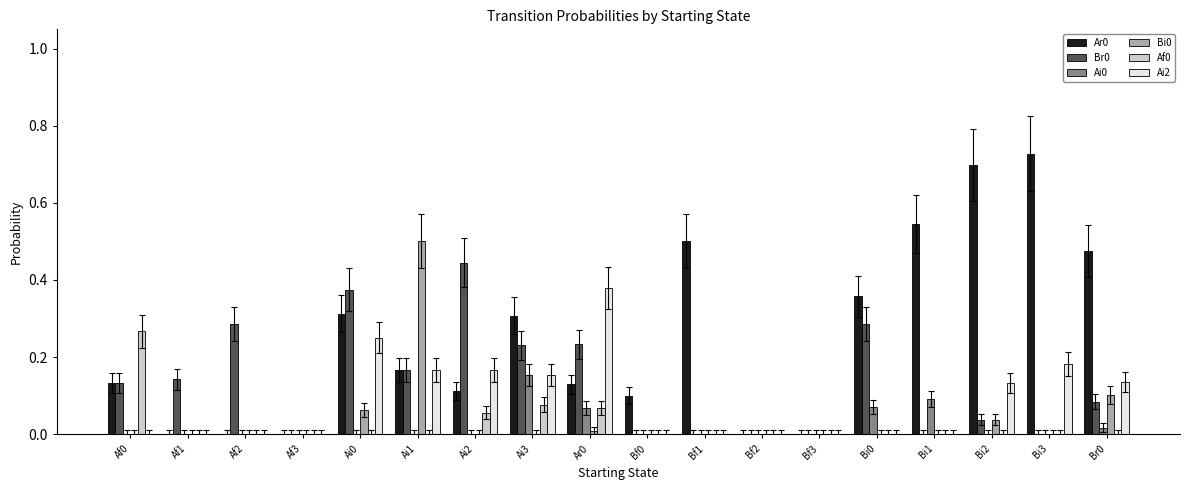

Which category has the highest value across all series?

Bi3